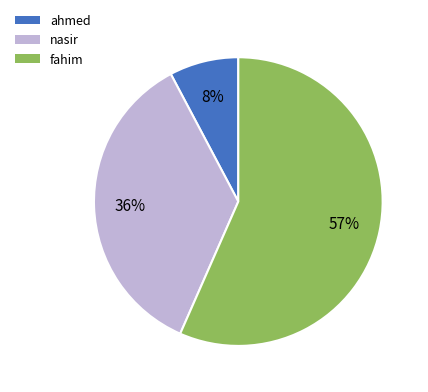

True or false: nasir accounts for 44% of the total.

False